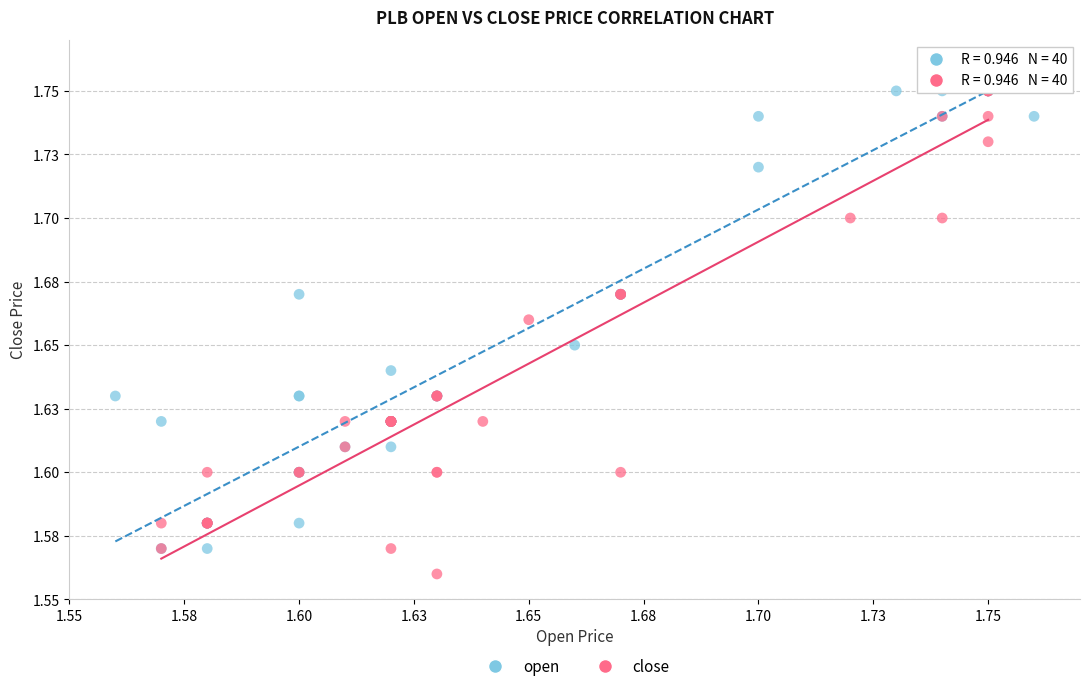

Which series has the largest Y range (max minus min)?

close